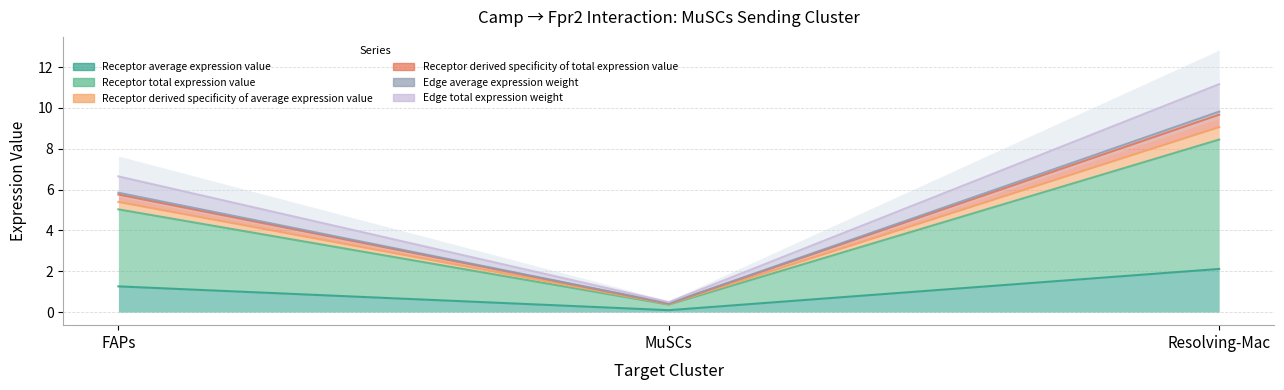

How many data points in Receptor derived specificity of total expression value are above 5?

2